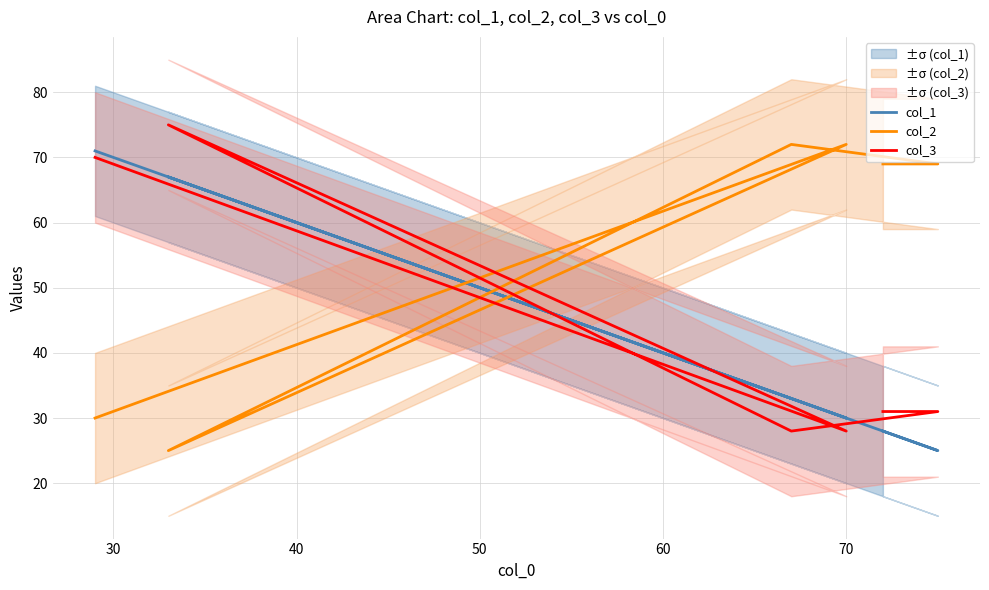

How many lines are shown in the chart?

3